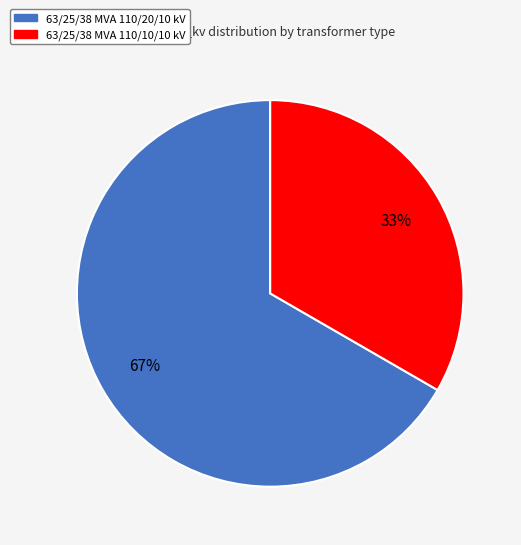

Does 63/25/38 MVA 110/20/10 kV represent more than half of the total?

Yes